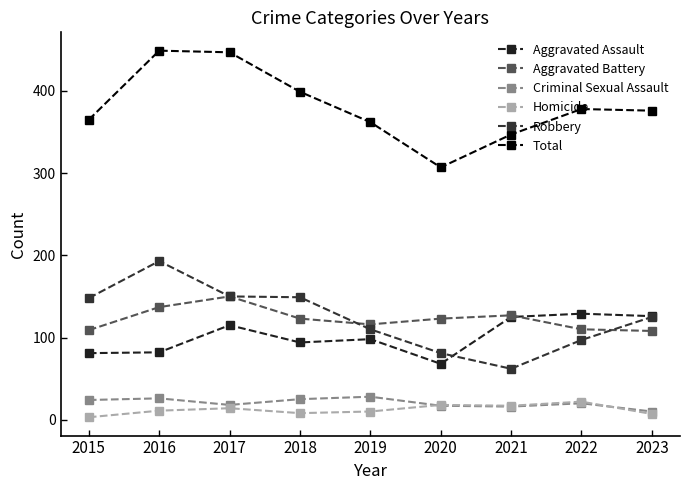

True or false: Homicide and Total intersect in this chart.

False